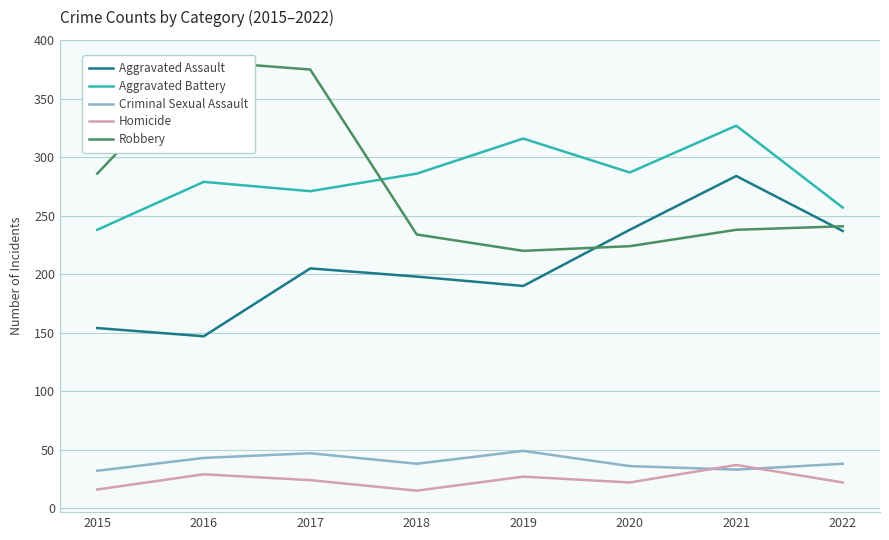

Rank the series at 2022 from highest to lowest value.

Aggravated Battery, Robbery, Aggravated Assault, Criminal Sexual Assault, Homicide